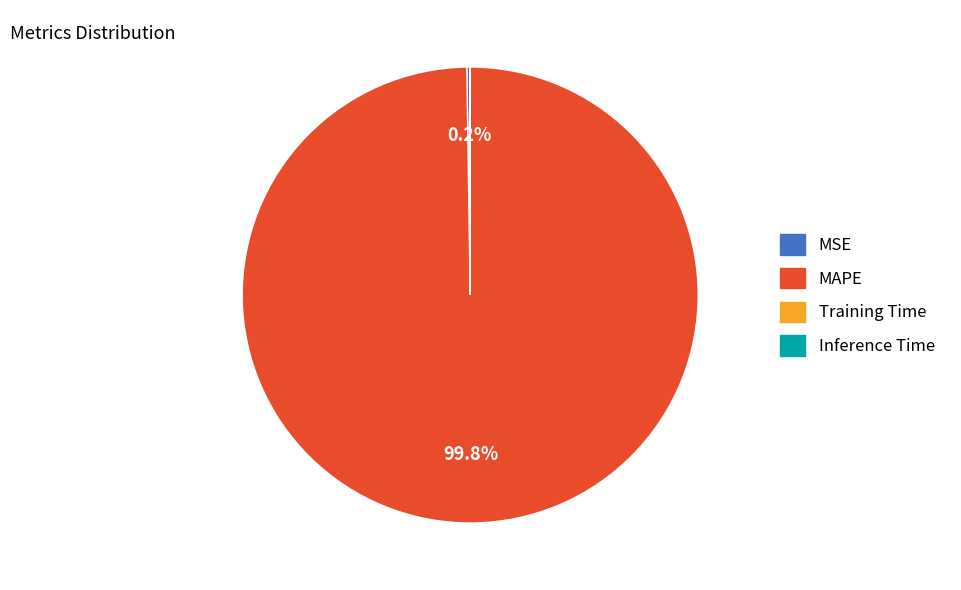

To the nearest percent, what percentage of the pie is MAPE?

100%